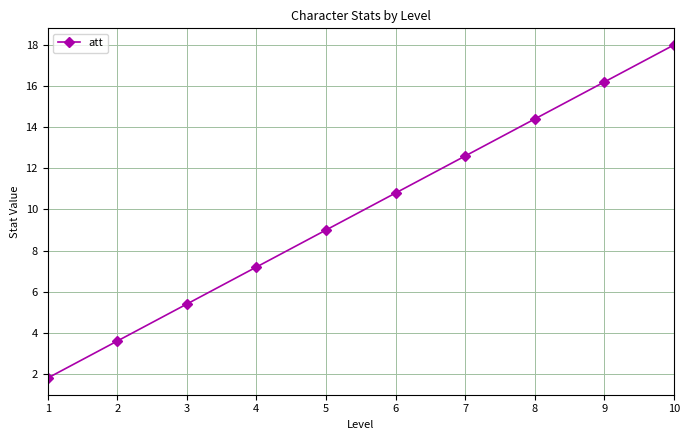

Reading left to right, transcribe all the data shown in this chart.

1=1.8	2=3.6	3=5.4	4=7.2	5=9.0	6=10.8	7=12.6	8=14.4	9=16.2	10=18.0